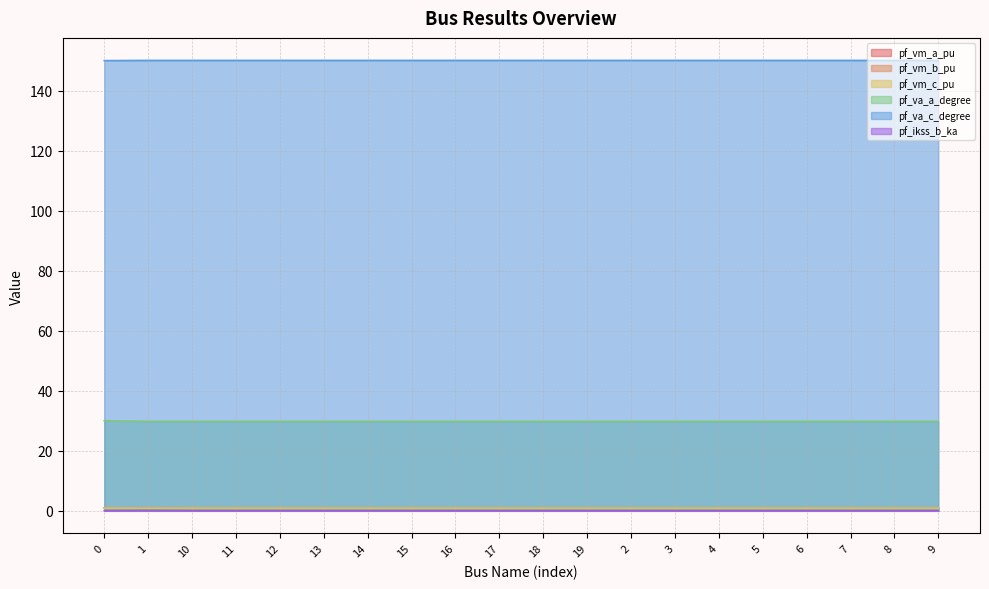

The pf_va_c_degree series shows 150.1 at 4. True or false?

True